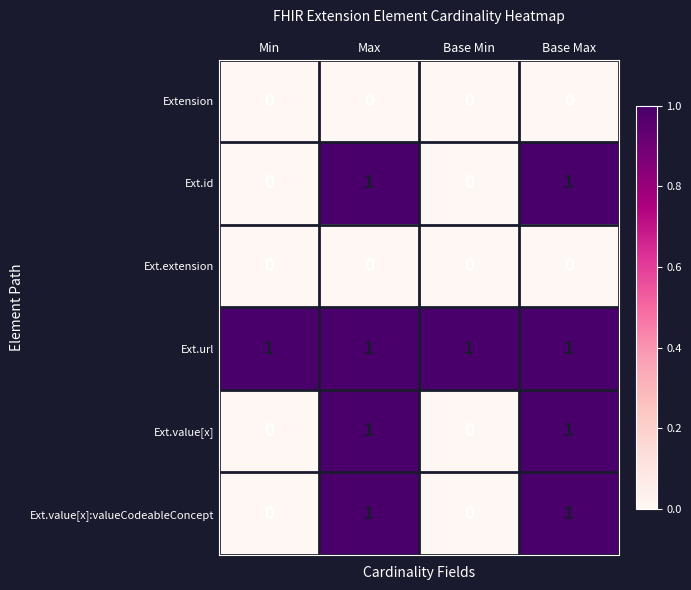

Reading left to right, what are all the values shown in this chart?

Extension: 0	0	0	0
Ext.id: 0	1	0	1
Ext.extension: 0	0	0	0
Ext.url: 1	1	1	1
Ext.value[x]: 0	1	0	1
Ext.value[x]:valueCodeableConcept: 0	1	0	1